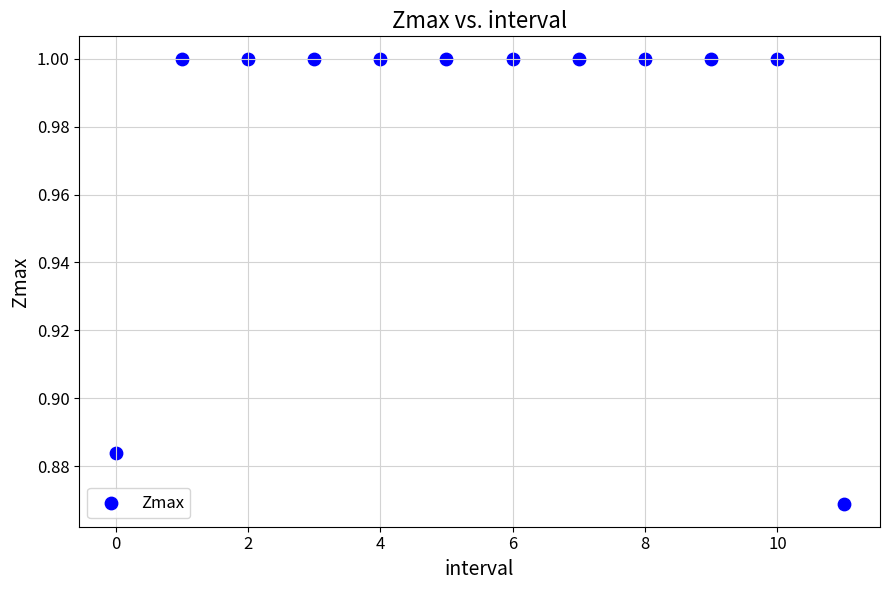

How many data points are displayed?

12